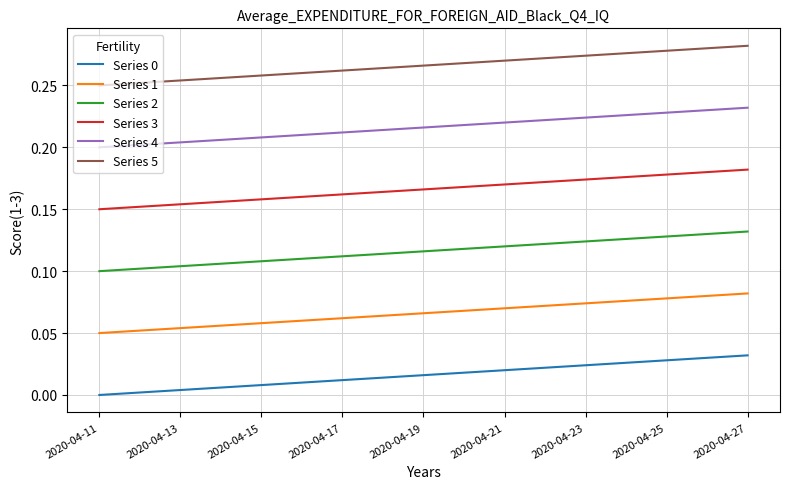

True or false: Series 1 and Series 0 intersect in this chart.

False